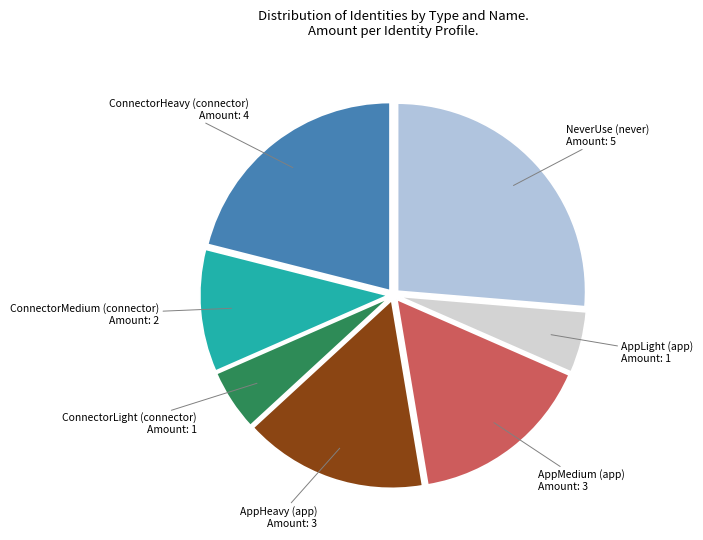

How many slices are in this pie chart?

7